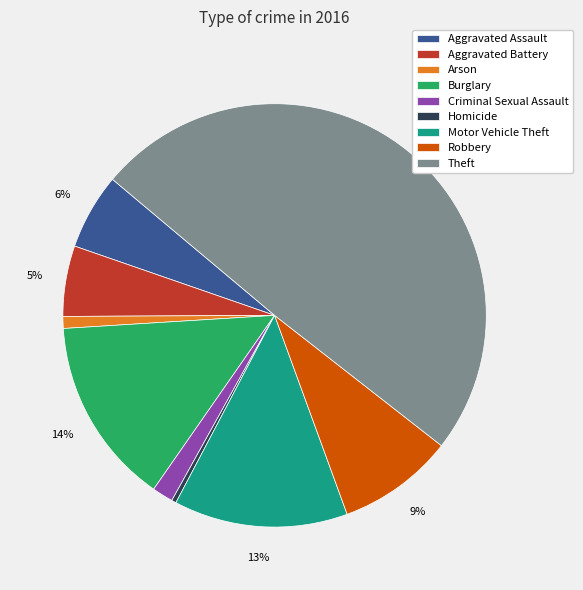

How many slices are in this pie chart?

9